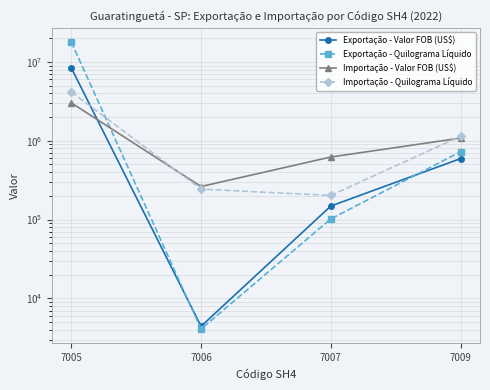

Rank the series by their maximum value, from highest to lowest.

Exportação - Quilograma Líquido, Exportação - Valor FOB (US$), Importação - Quilograma Líquido, Importação - Valor FOB (US$)